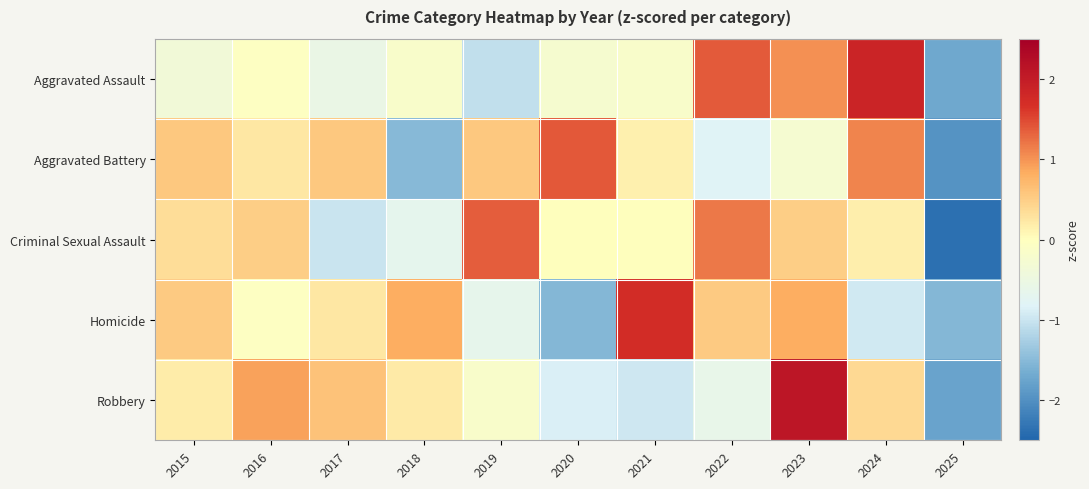

Between 2023 and 2022, which is larger?

2022